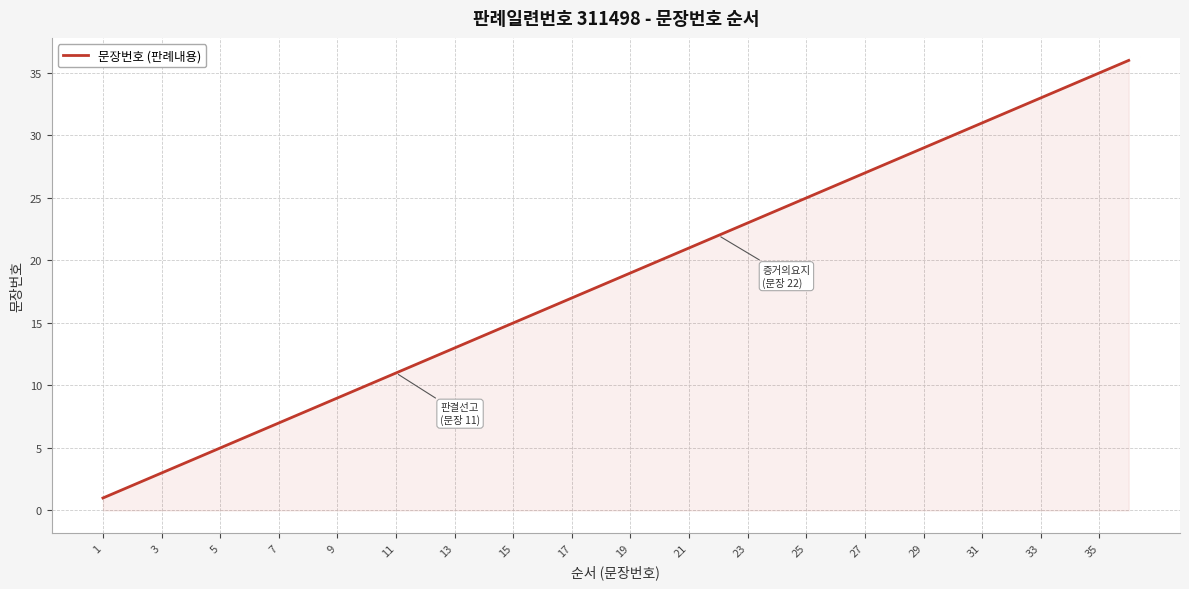

What is the smallest value displayed?

1